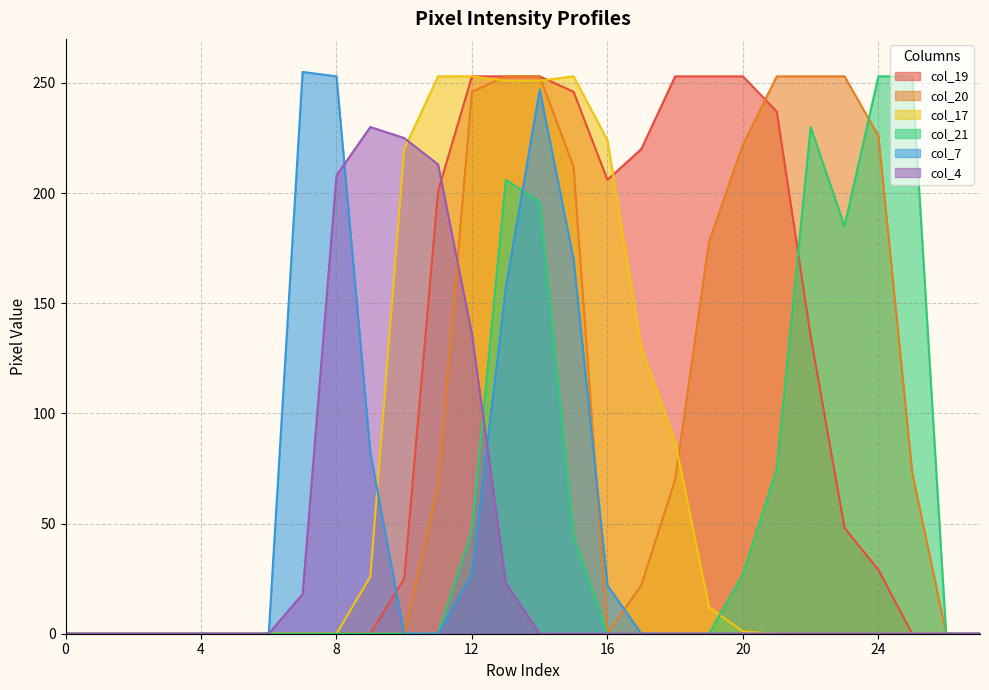

How many intersections are there between col_4 and col_7?

2